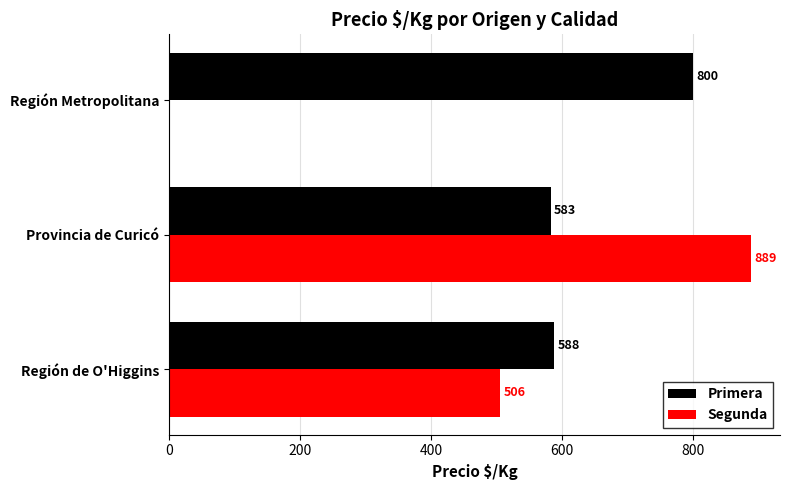

At which category is the sum across all series the highest?

Provincia de Curicó